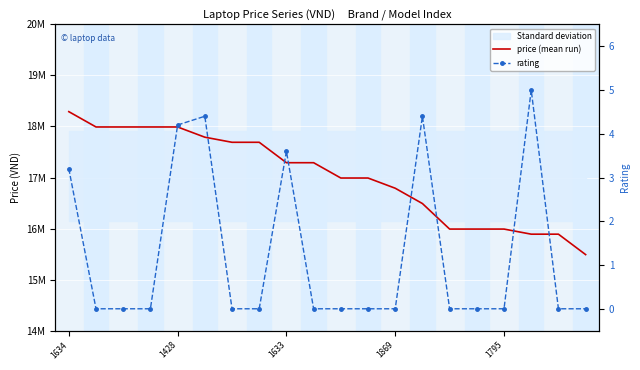

Which series has the widest spread of values?

price